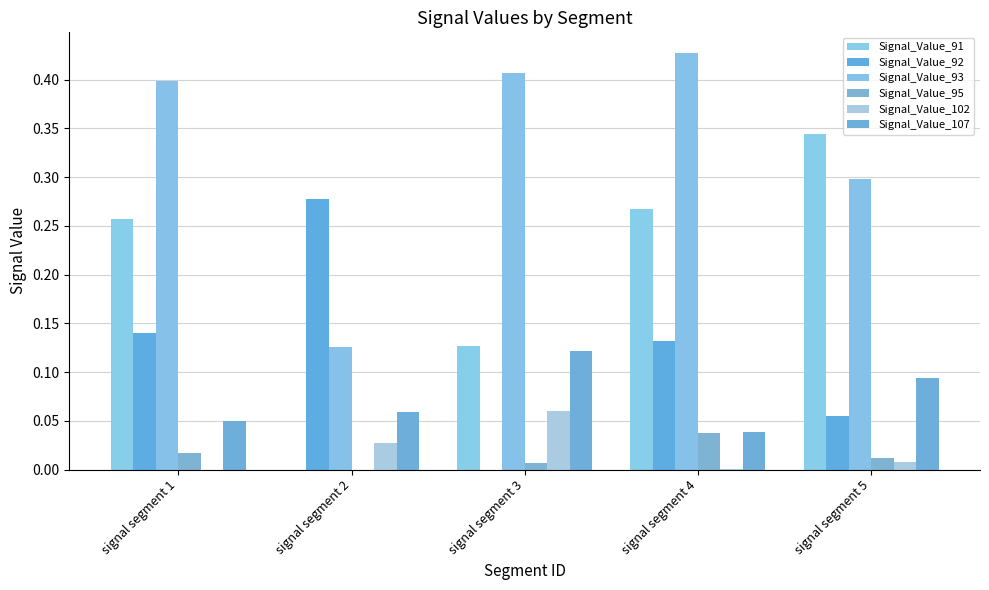

Reading left to right, transcribe all the data shown in this chart.

Signal_Value_91: signal segment 1=0.3	signal segment 2=0.0	signal segment 3=0.1	signal segment 4=0.3	signal segment 5=0.3
Signal_Value_92: signal segment 1=0.1	signal segment 2=0.3	signal segment 3=0.0	signal segment 4=0.1	signal segment 5=0.1
Signal_Value_93: signal segment 1=0.4	signal segment 2=0.1	signal segment 3=0.4	signal segment 4=0.4	signal segment 5=0.3
Signal_Value_95: signal segment 1=0.0	signal segment 2=0.0	signal segment 3=0.0	signal segment 4=0.0	signal segment 5=0.0
Signal_Value_102: signal segment 1=0.0	signal segment 2=0.0	signal segment 3=0.1	signal segment 4=0.0	signal segment 5=0.0
Signal_Value_107: signal segment 1=0.1	signal segment 2=0.1	signal segment 3=0.1	signal segment 4=0.0	signal segment 5=0.1